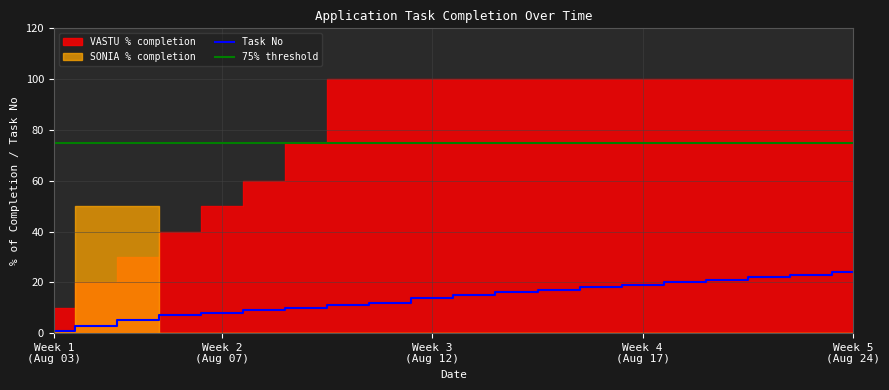

Where is VASTU % completion nearest to the value 55?

2020-08-07